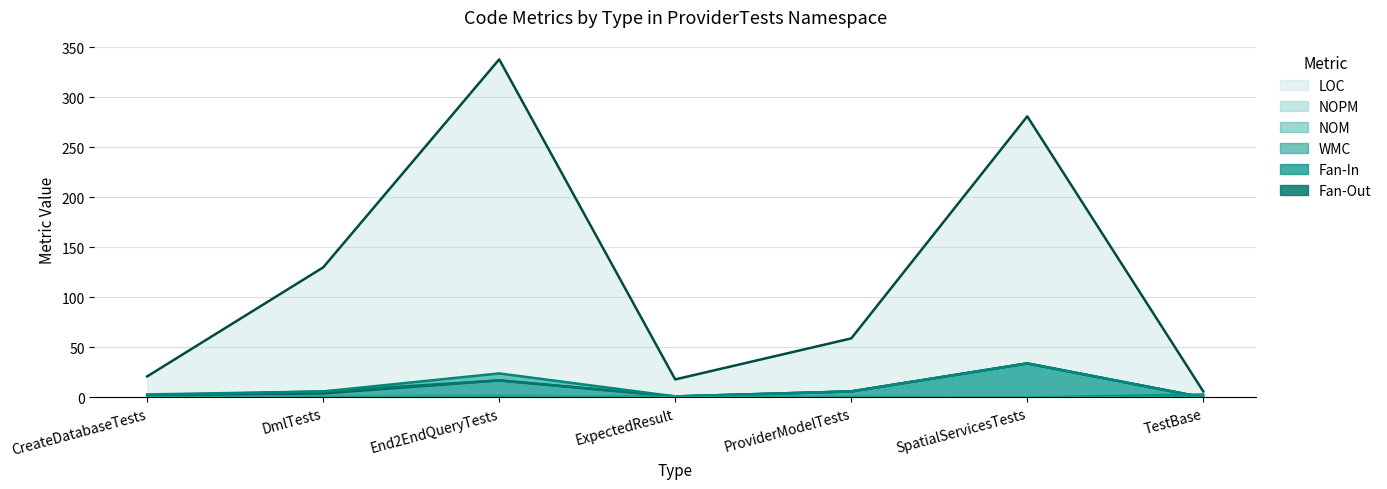

True or false: LOC and Fan-Out cross at least once.

False